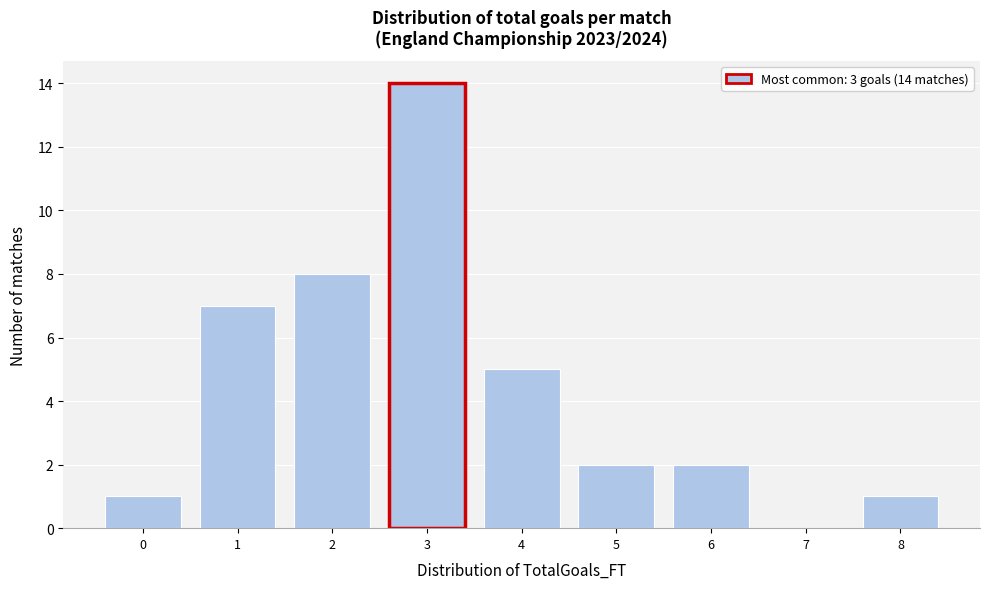

Over which range of the x-axis is the bar tallest?

2.5 to 3.5